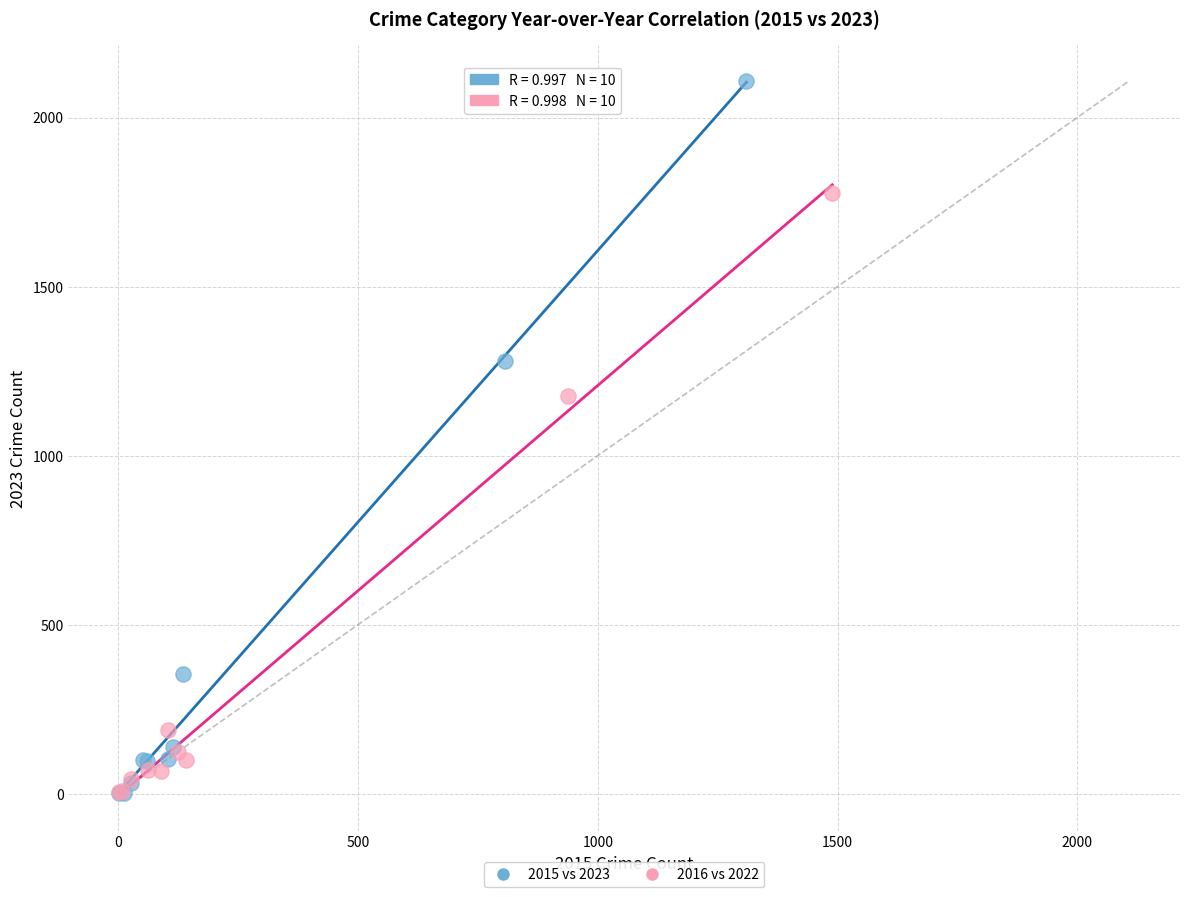

Which series reaches the maximum Y coordinate?

2015 vs 2023